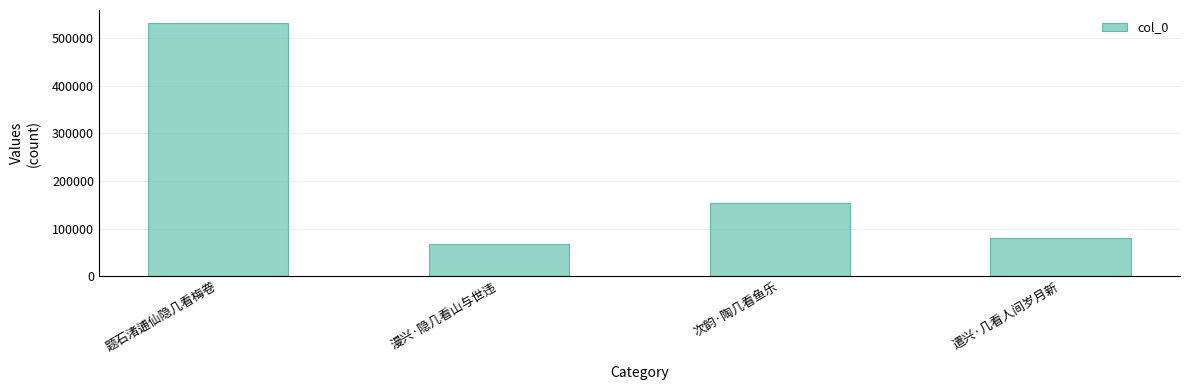

What is the greatest value displayed?

532311